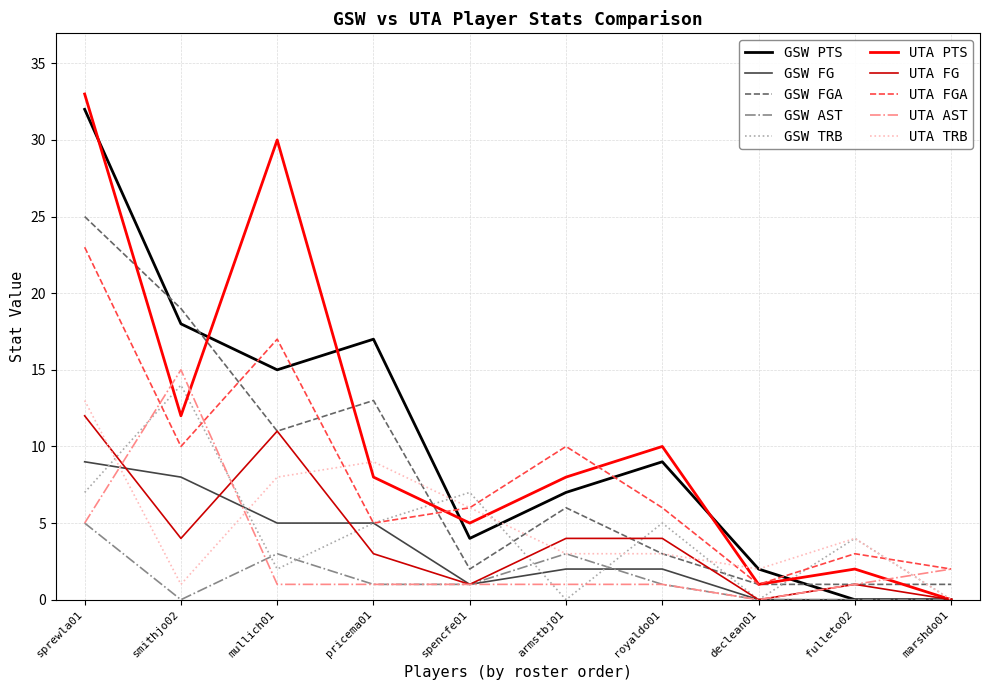

Is the value of GSW FG at marshdo01 greater than the value of GSW AST at royaldo01?

No